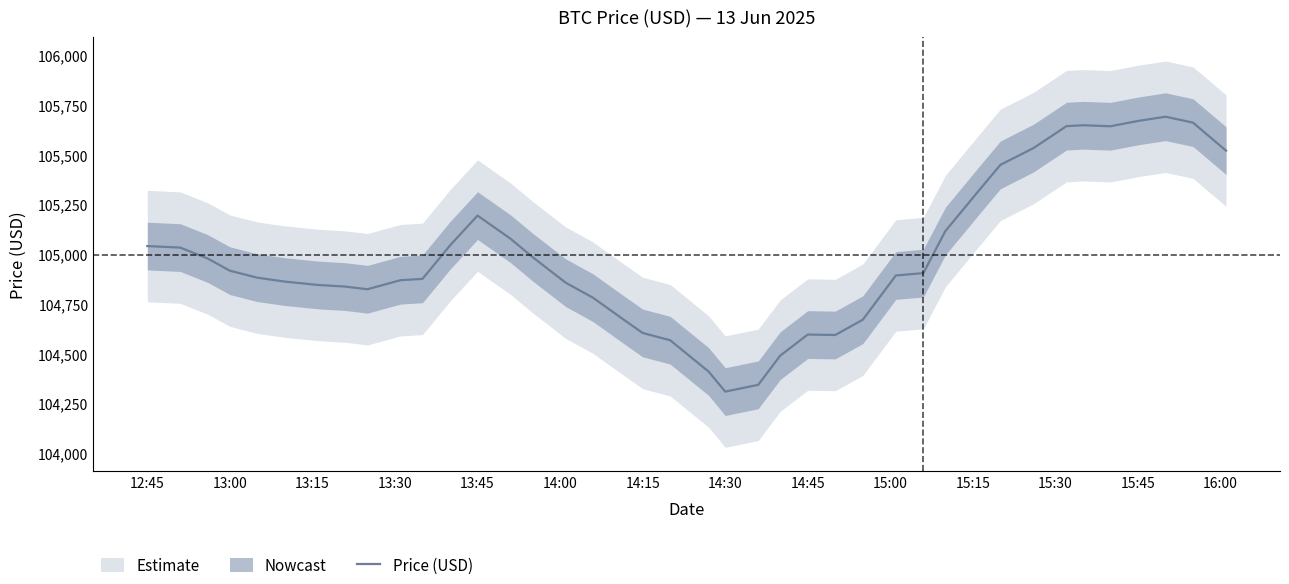

Is it true that Price (USD) equals 68503.1 at 13:00?

False